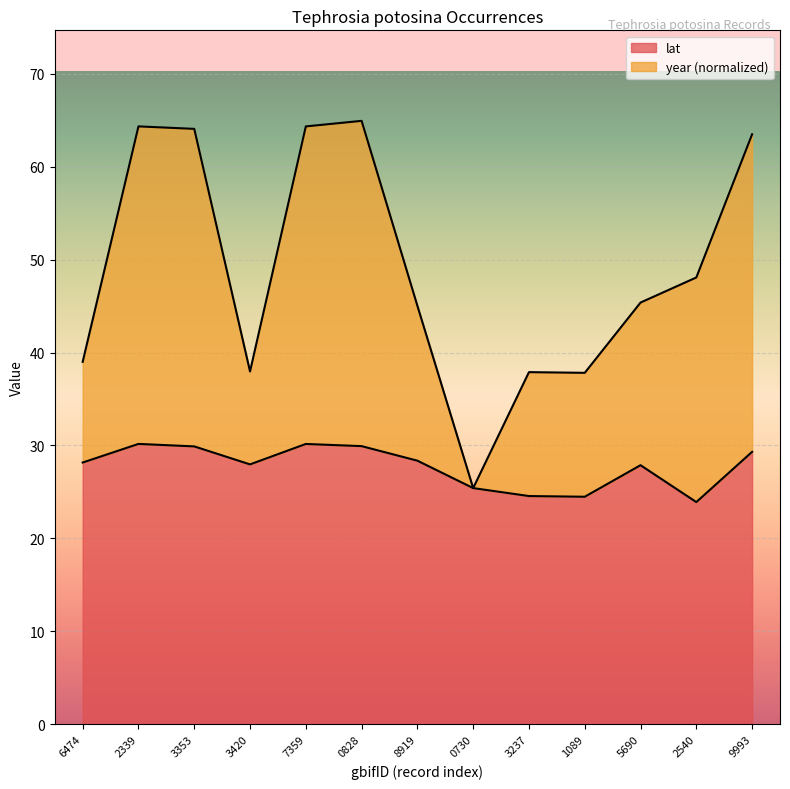

Does the chart display data point markers on the line(s)?

No